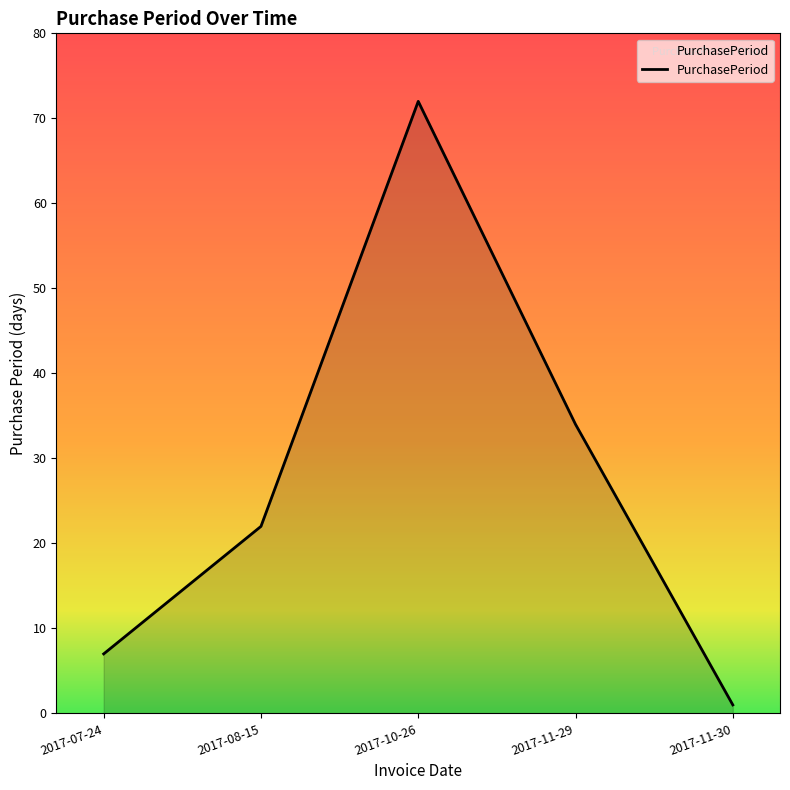

The value at 2017-08-15 is 22. True or false?

True